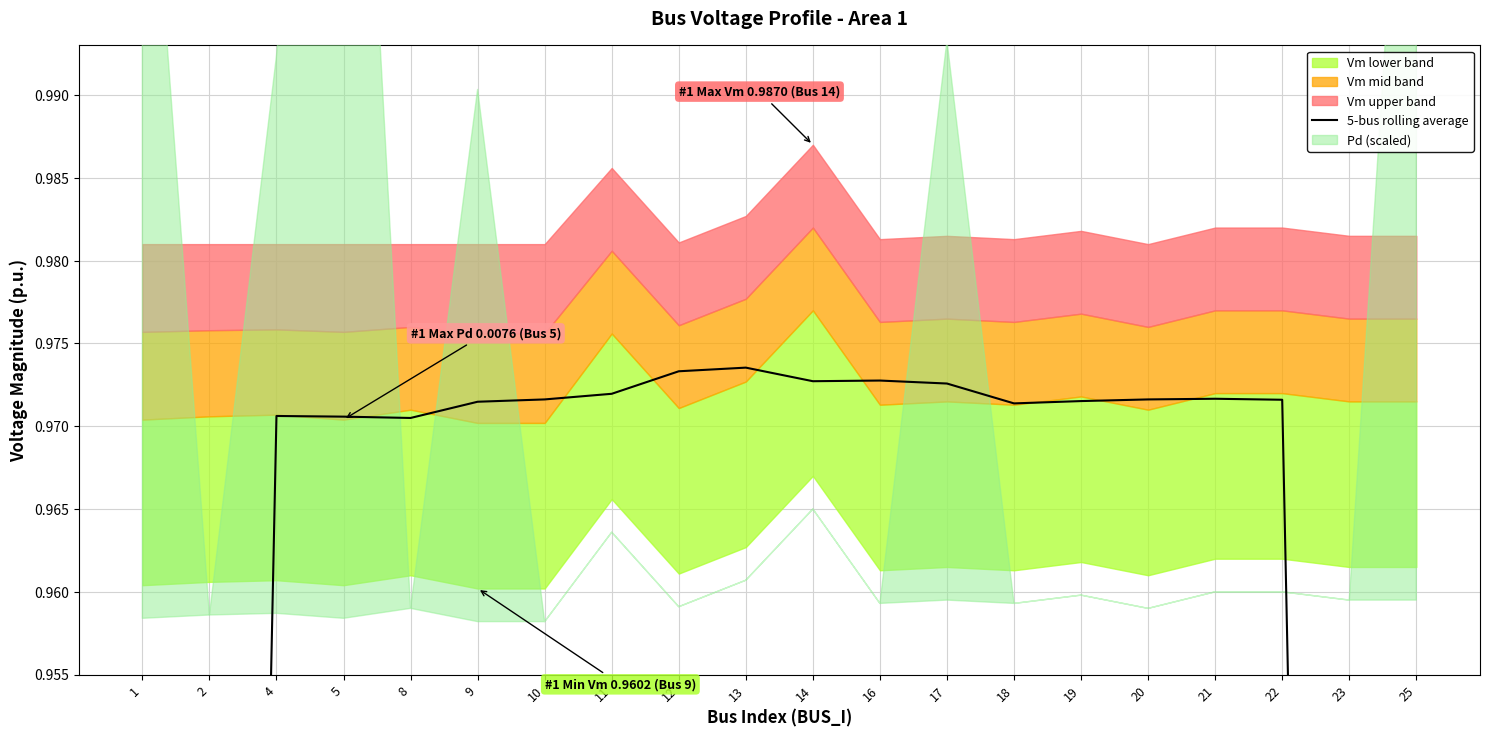

True or false: the data has more than 2 interior local peaks.

True